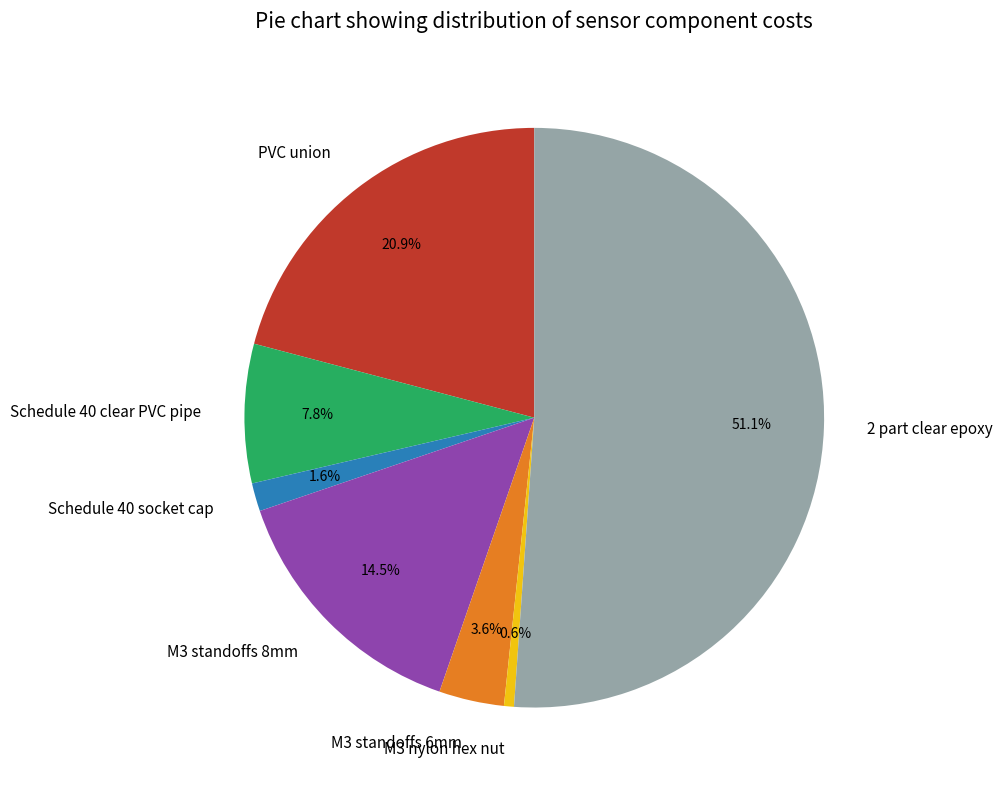

To the nearest percent, what is the average slice percentage?

14%